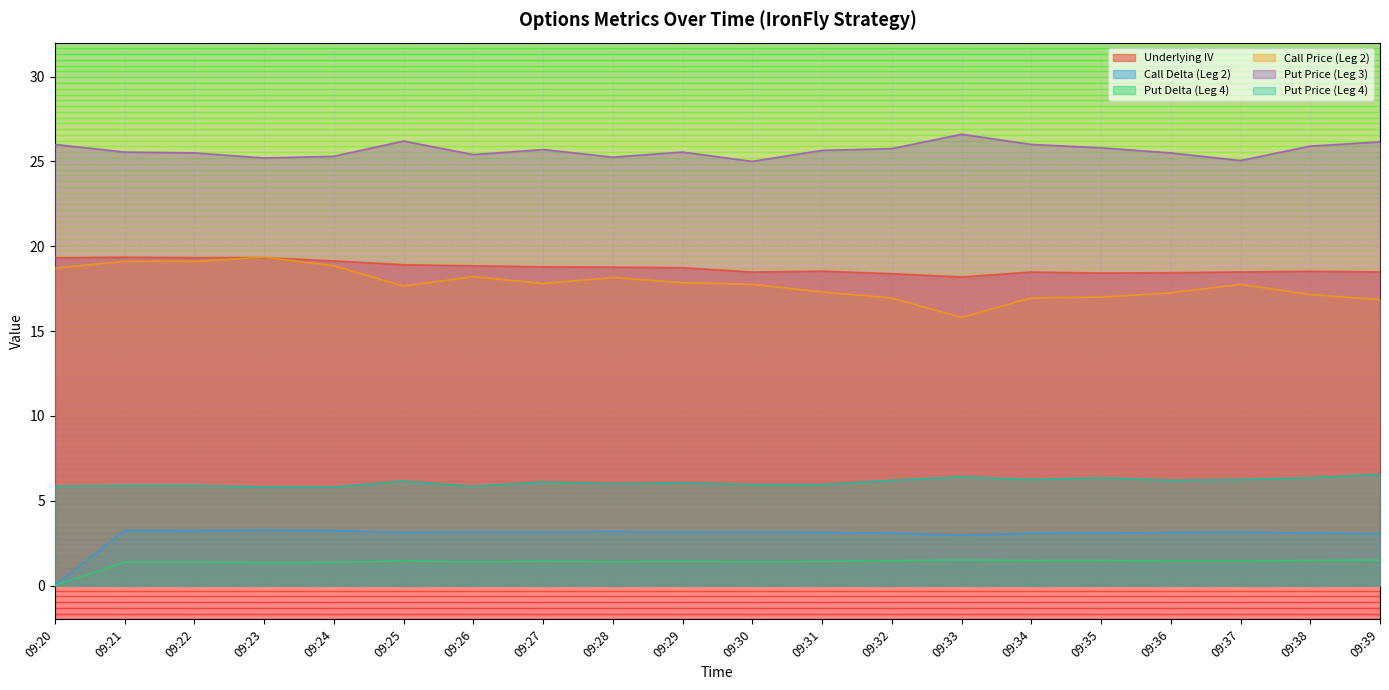

True or false: Put Price (Leg 4) has more than 0 points higher than both neighbors.

True